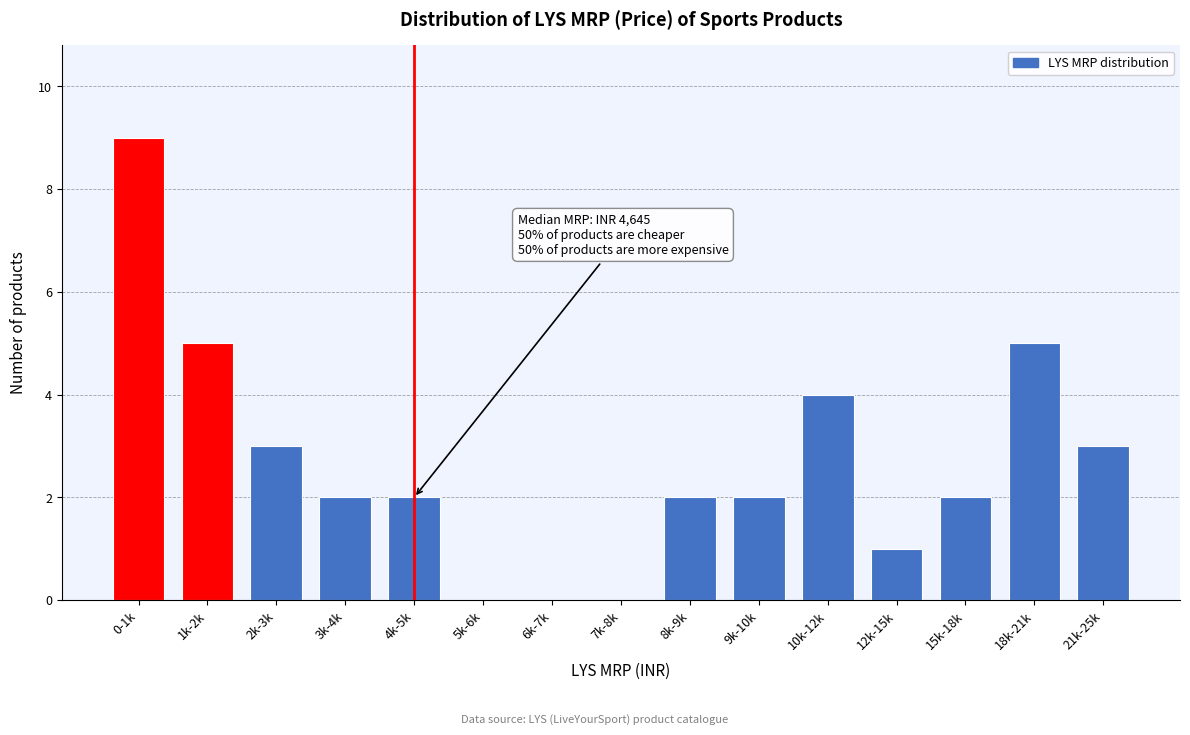

Reading right to left, what are all the values shown in this chart?

21k-25k=3	18k-21k=5	15k-18k=2	12k-15k=1	10k-12k=4	9k-10k=2	8k-9k=2	7k-8k=0	6k-7k=0	5k-6k=0	4k-5k=2	3k-4k=2	2k-3k=3	1k-2k=5	0-1k=9